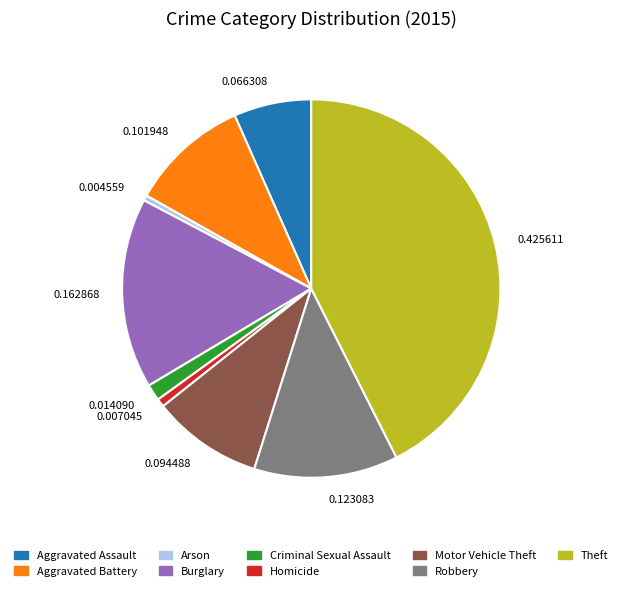

Which slice is the largest?

0.425611